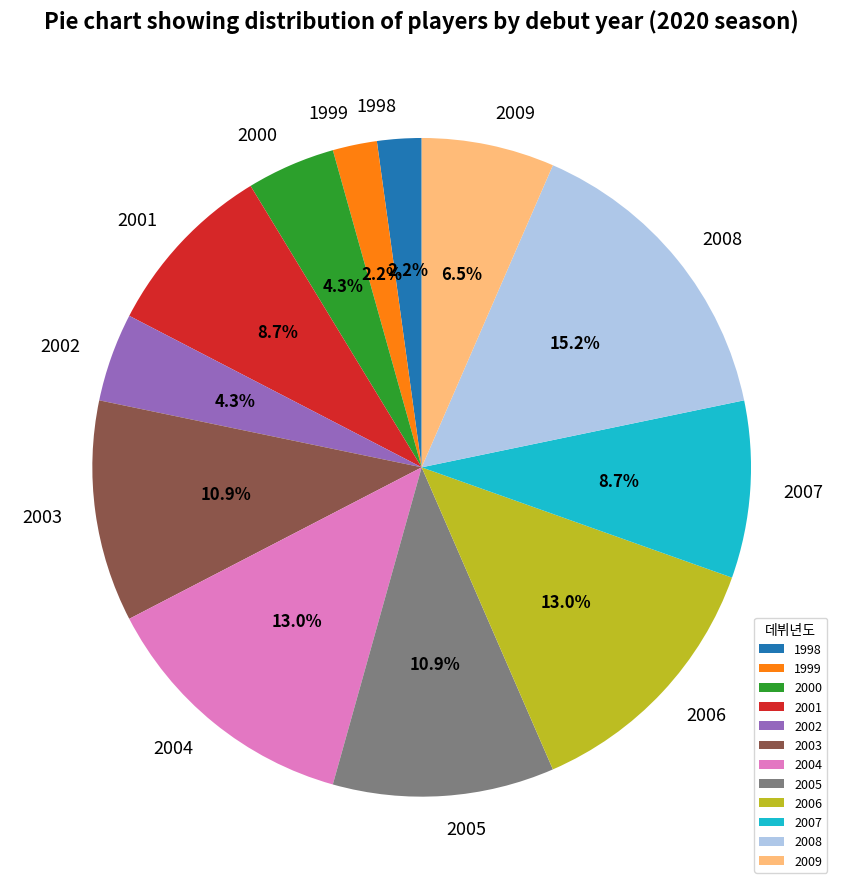

To the nearest percent, what is the combined percentage of 1998 and 2000?

7%